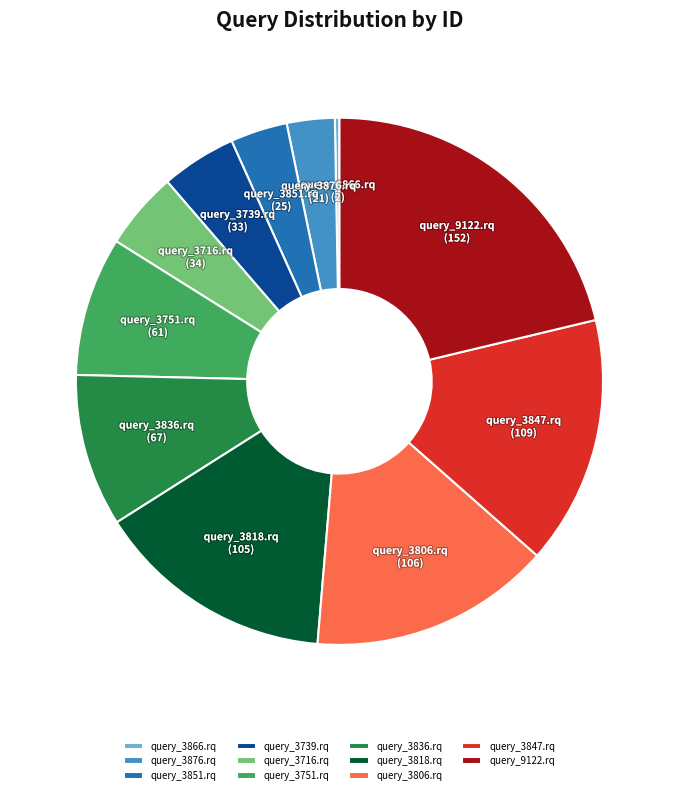

Combined, do query_3739.rq and query_3866.rq account for over 50%?

No